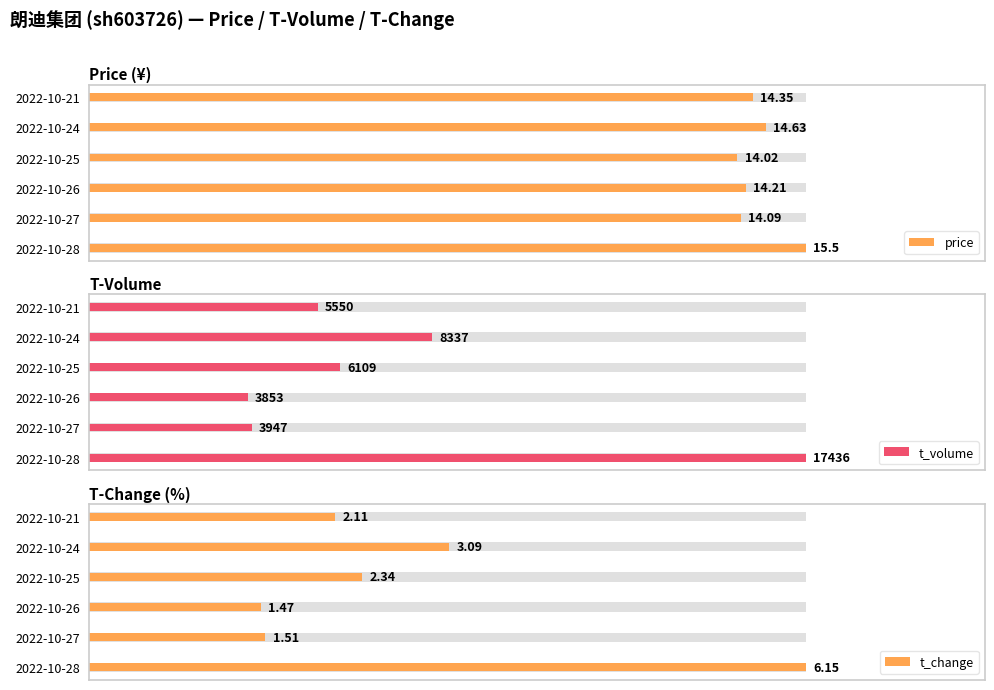

How many distinct data groups are displayed?

3